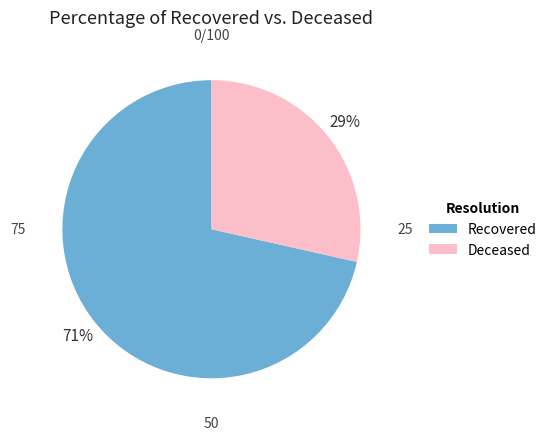

Is the sum of Deceased and Recovered greater than half?

Yes